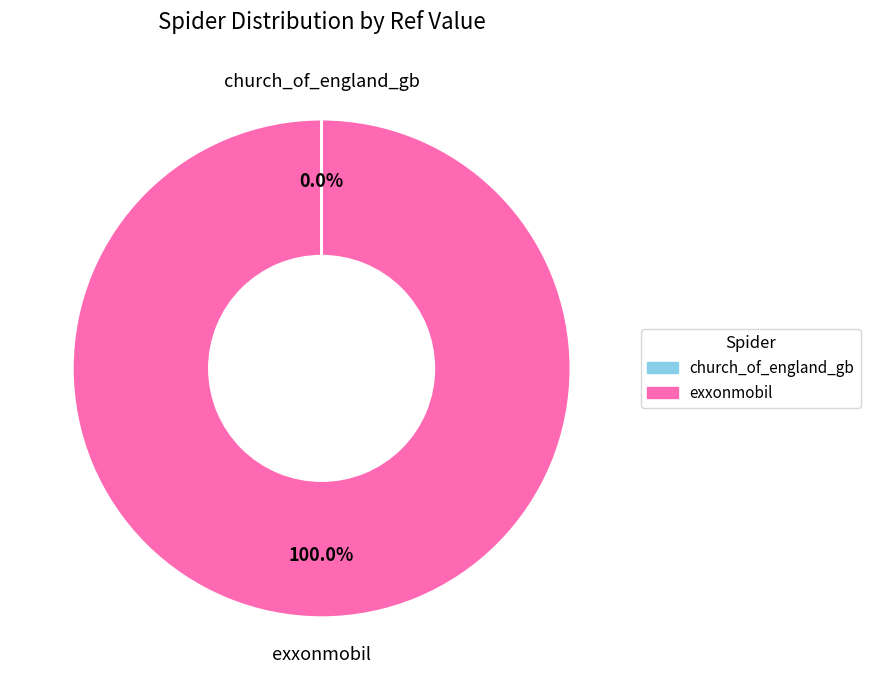

Which category accounts for the majority?

exxonmobil